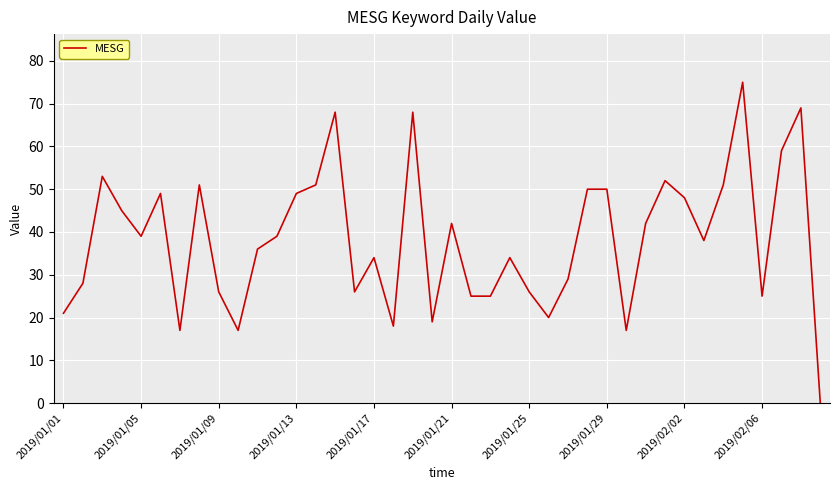

What is the greatest value displayed?

75